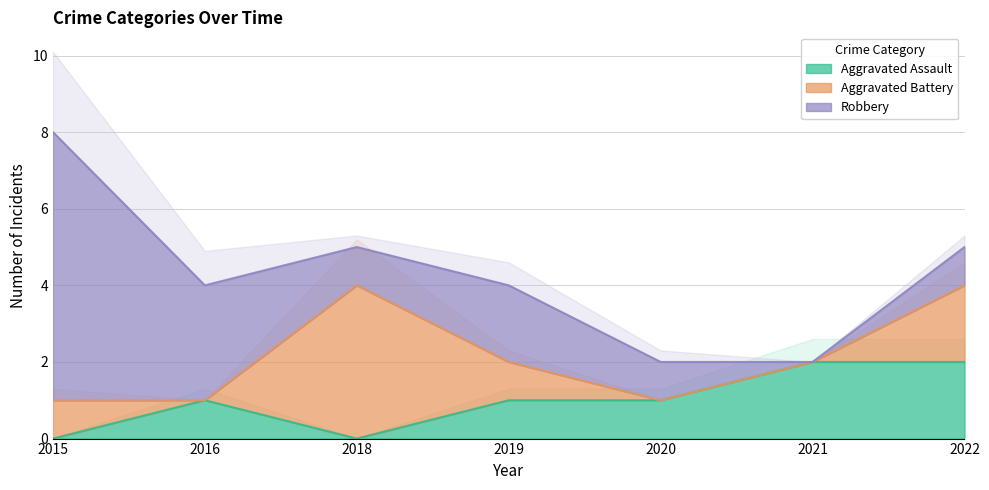

How many interior local peaks does the Aggravated Assault series have?

1